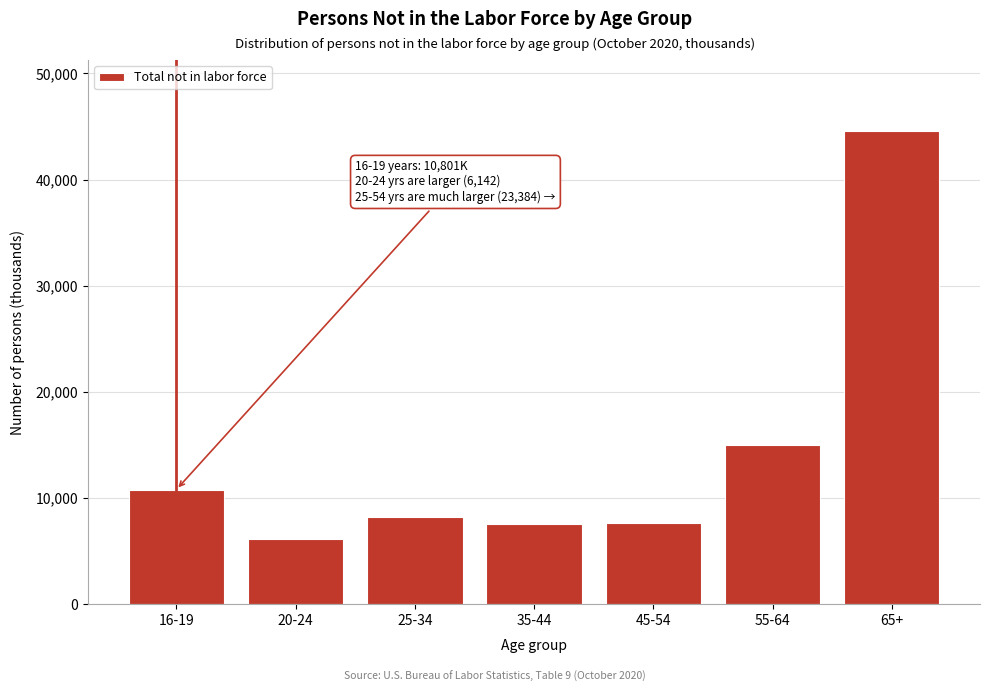

Is it true that the value at 55-64 is 10151?

False